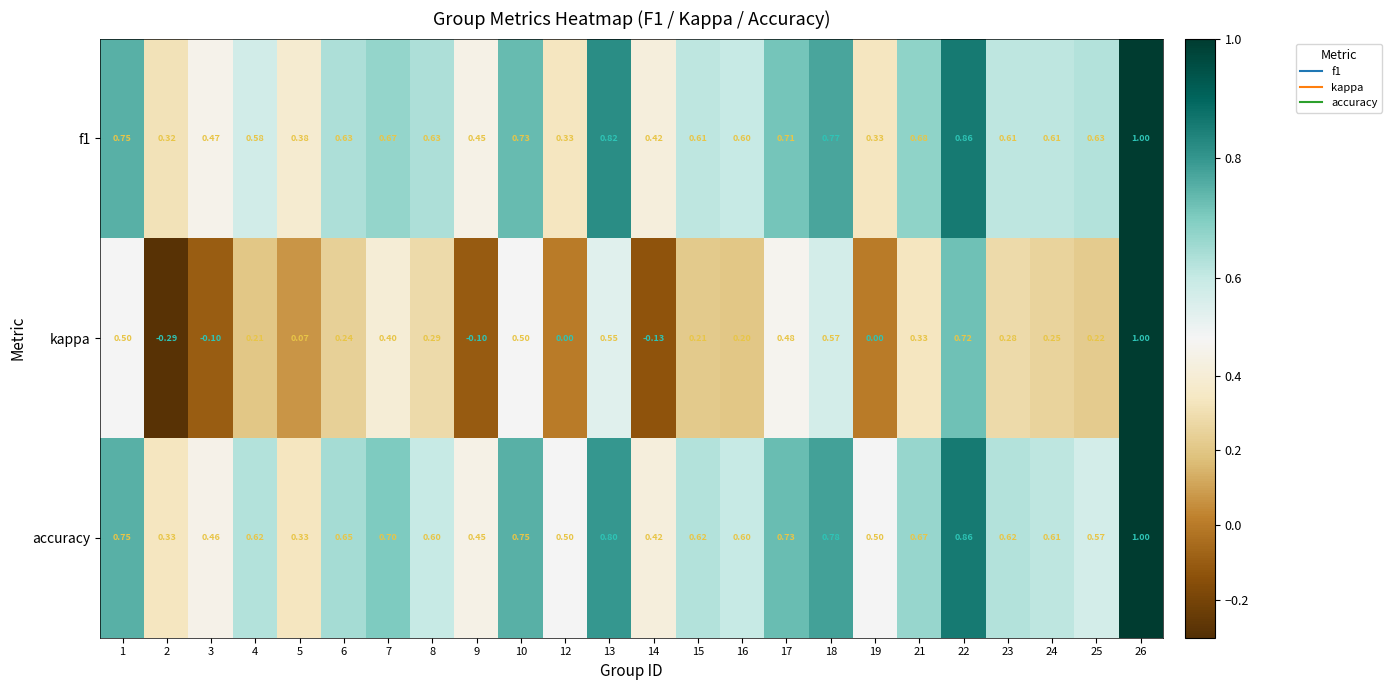

Which series changed the most between 7 and 8?

kappa